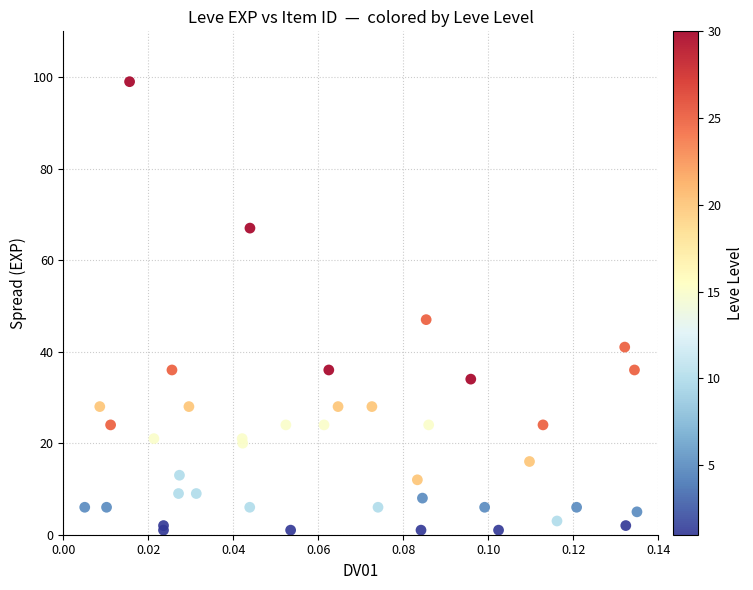

What Y value in the scatter plot is closest to 50?

47